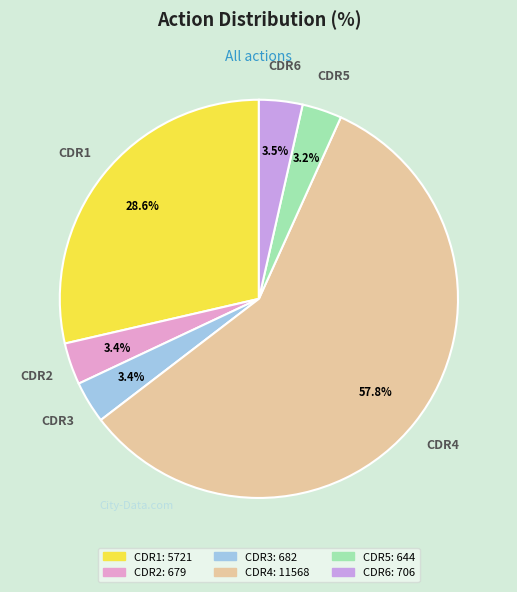

Is it true that CDR5 is 3% of the pie?

True